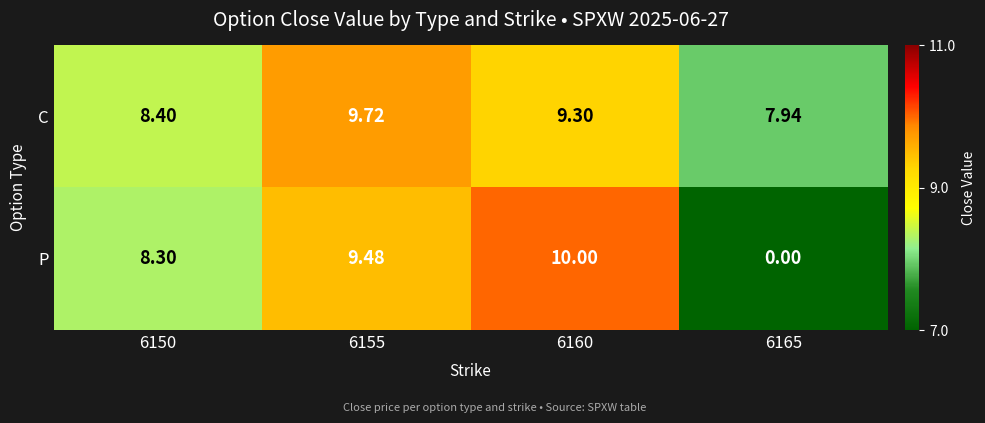

How many values in the P series are below 9?

2